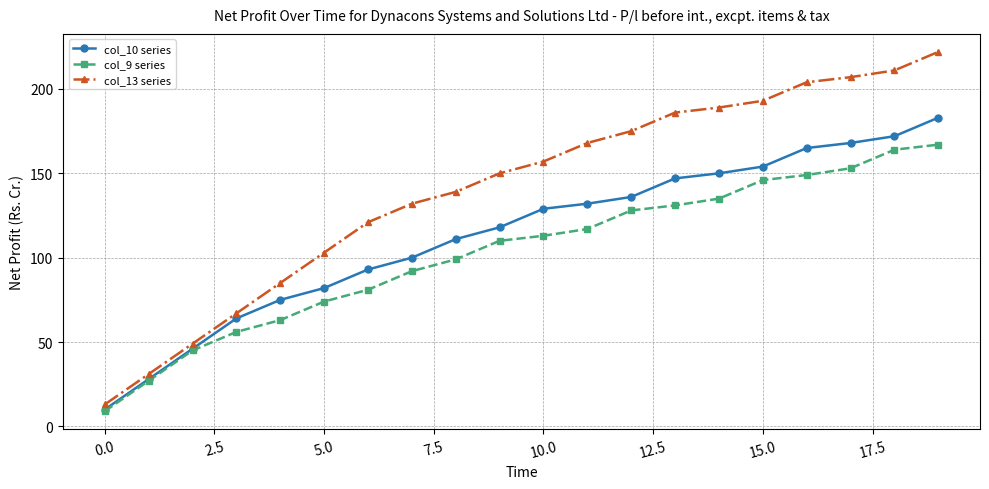

True or false: col_13 series and col_9 series intersect in this chart.

False